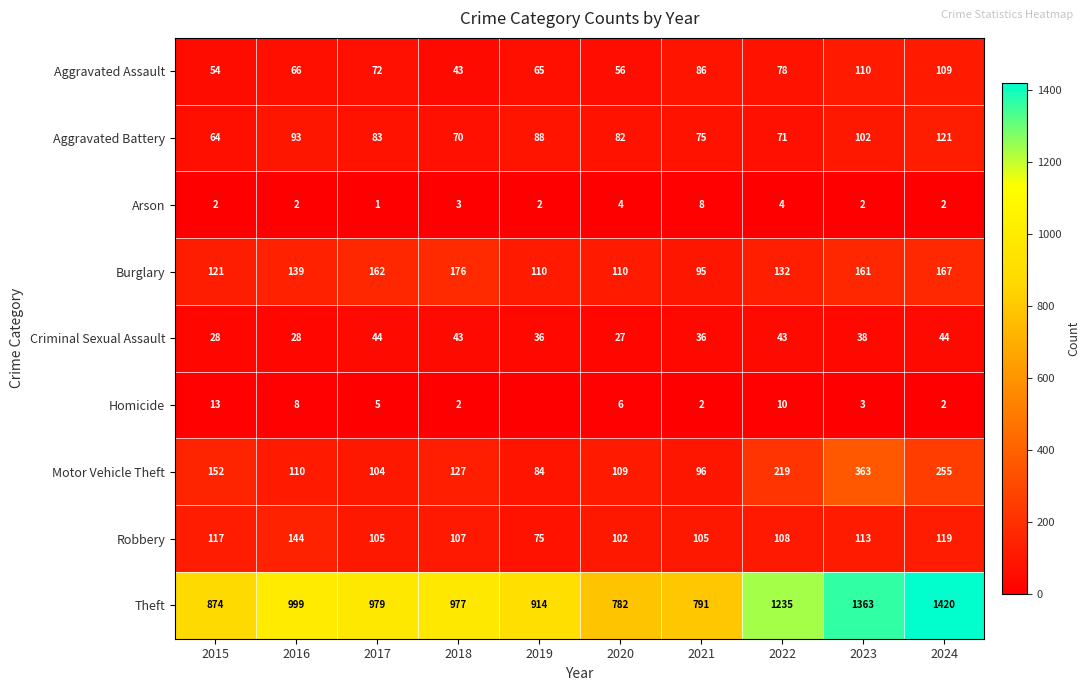

The value of Arson at 2022 is 6. True or false?

False